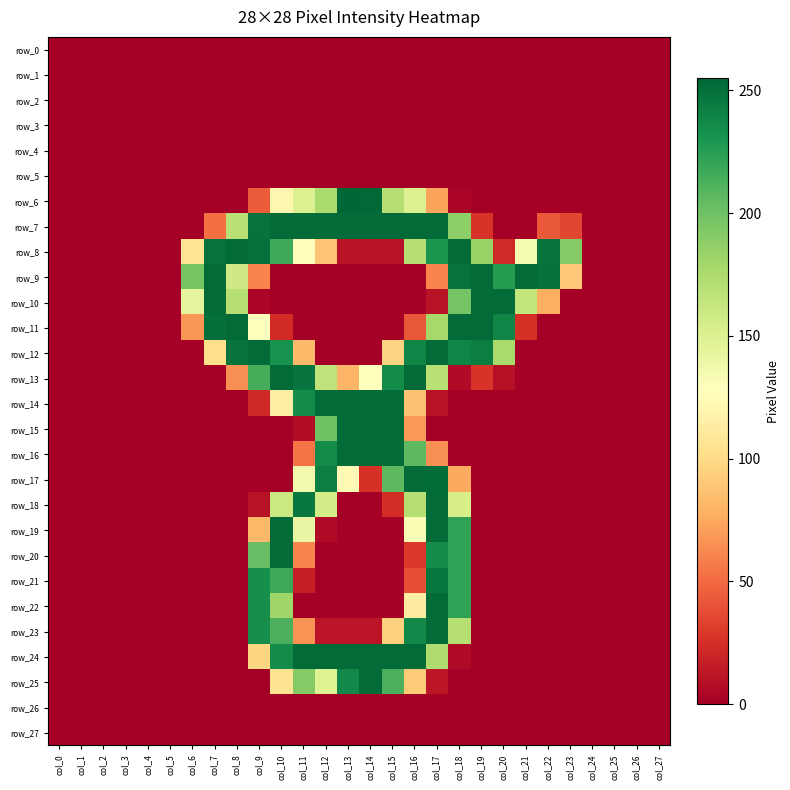

Count the number of data series in this chart.

28